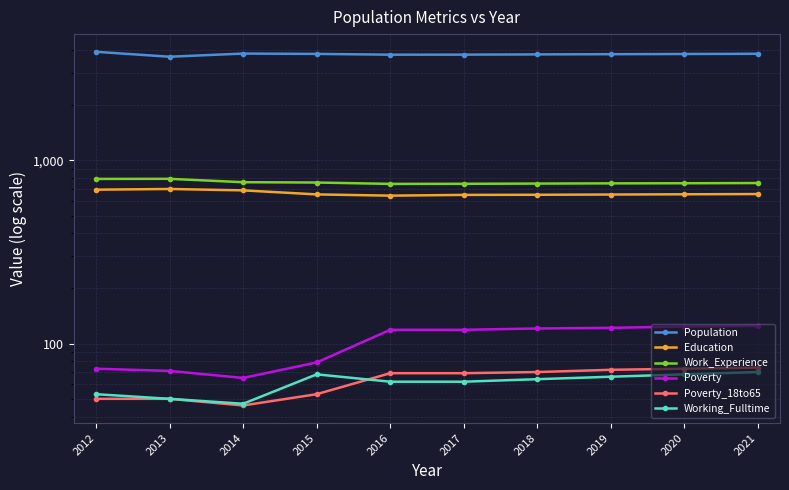

The Poverty series shows 125 at 2021. True or false?

True